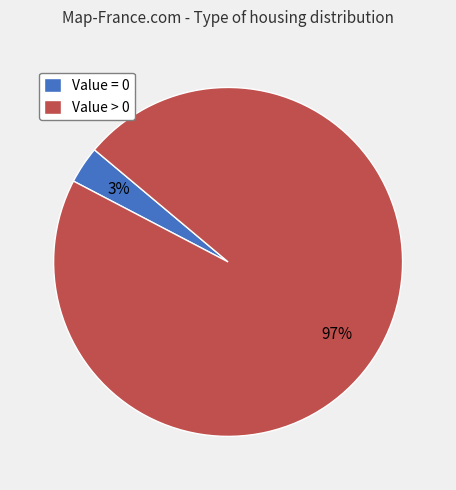

To the nearest percent, what is the average slice percentage?

50%